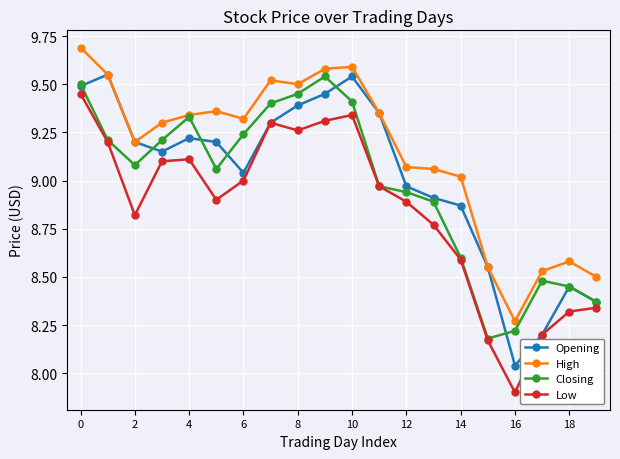

True or false: Low has more than 1 points higher than both neighbors.

True